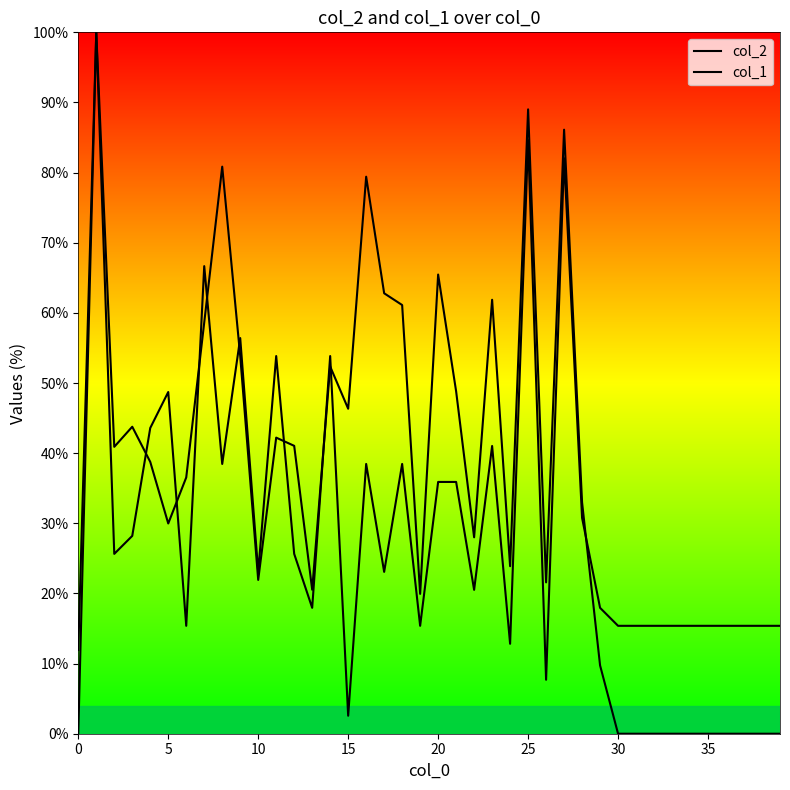

What is the label of the 29th point from the right?

11